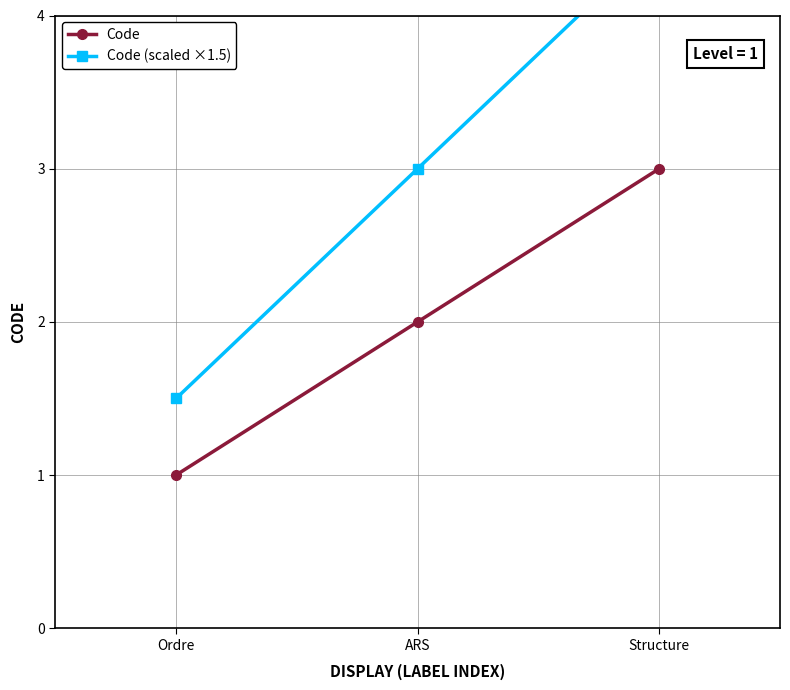

Which series has the largest range (max minus min)?

Code (scaled ×1.5)